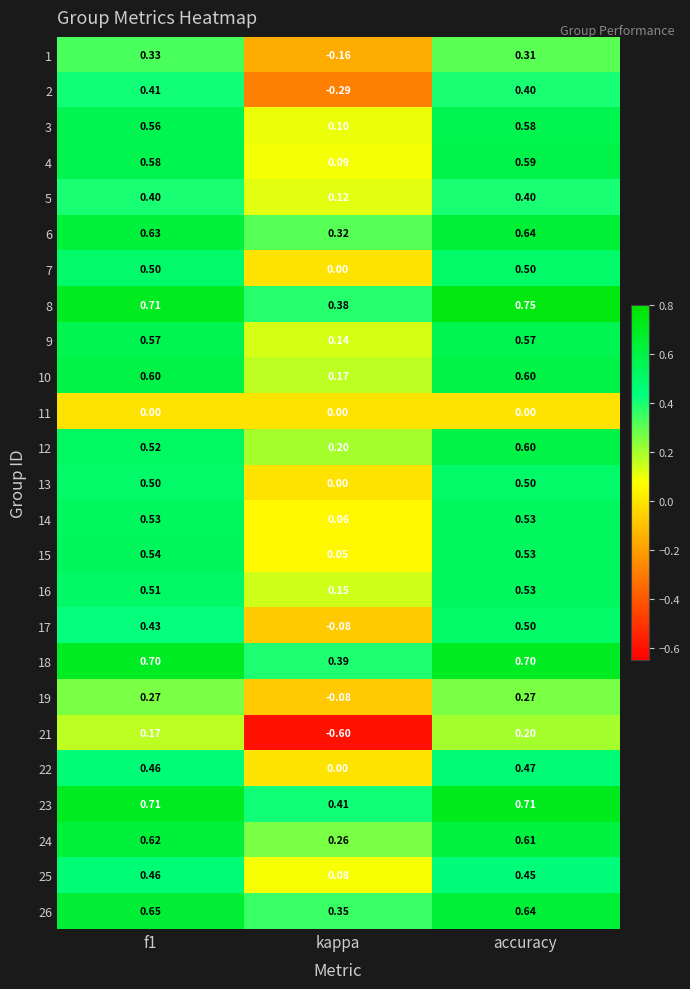

Which series has the largest total across all categories?

8